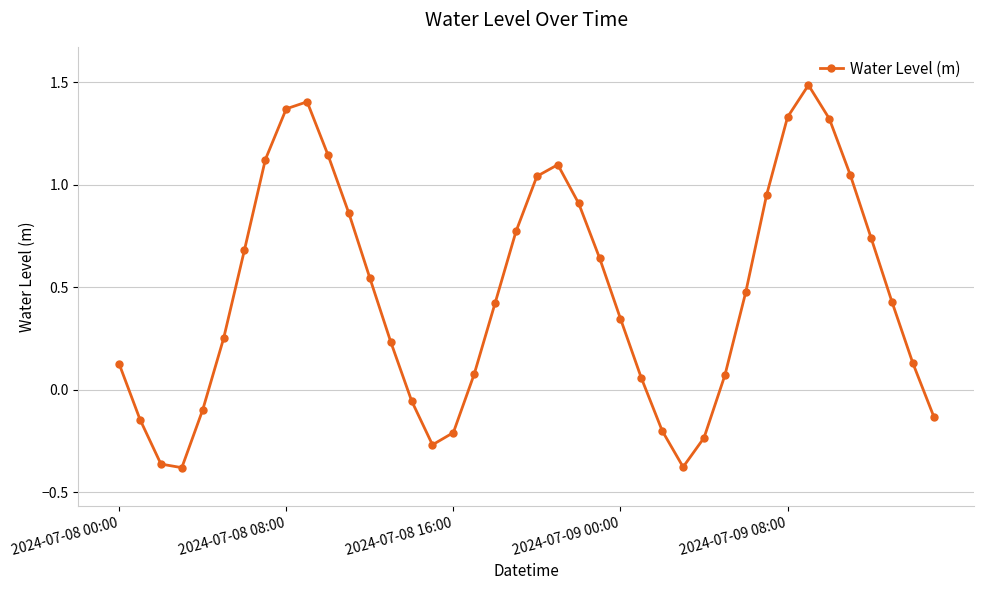

What is the difference between the second highest and minimum values?

1.8